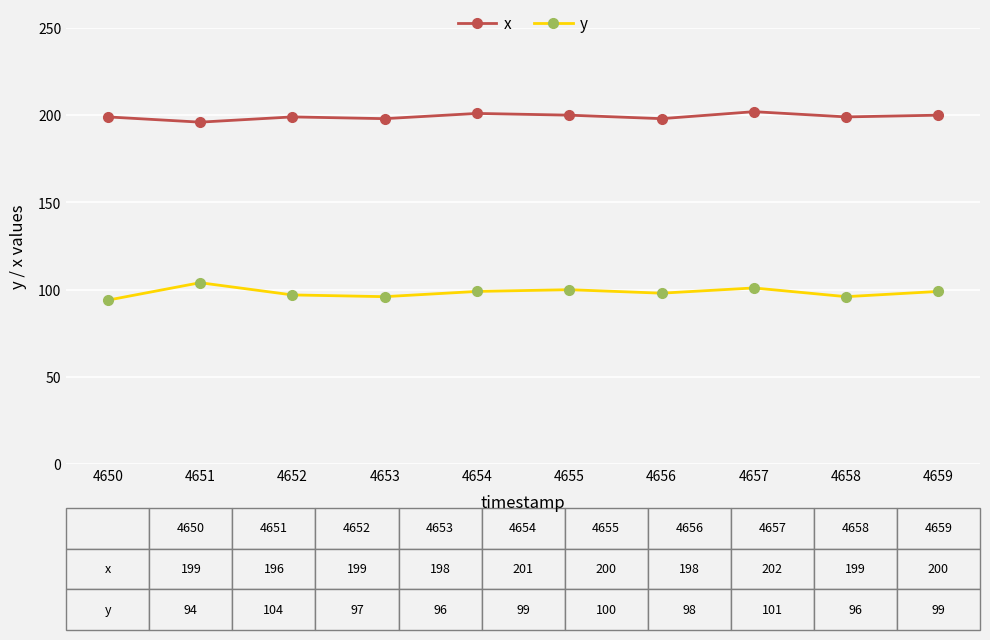

What are all the series names shown in the legend?

x, y